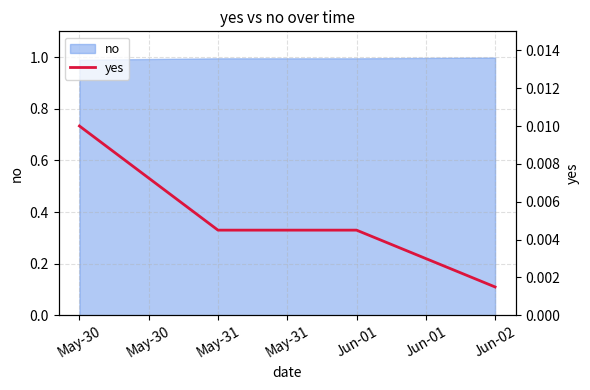

Is it true that no equals 0.6 at Jun-01?

False